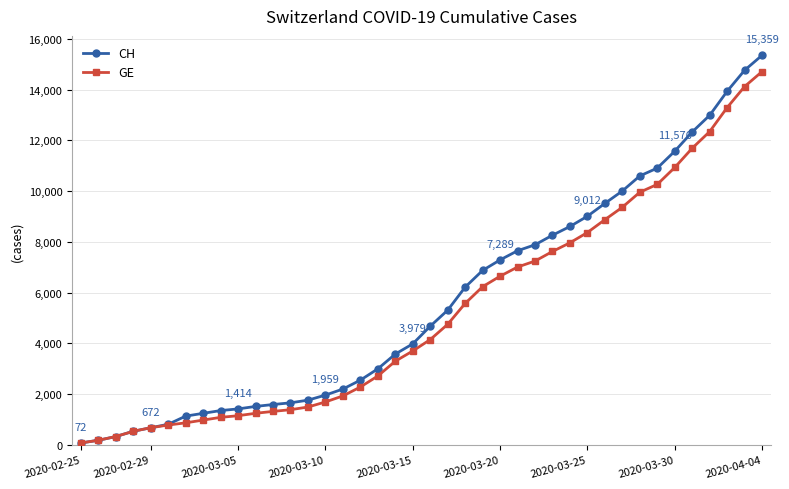

What is the difference between the maximum and minimum values in the CH series?

15287